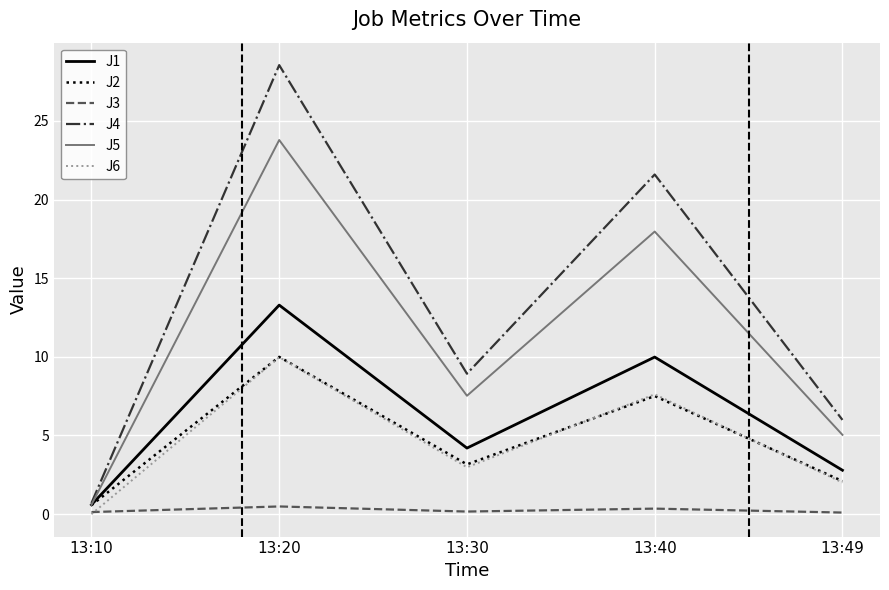

At how many categories does at least one series exceed 27?

1